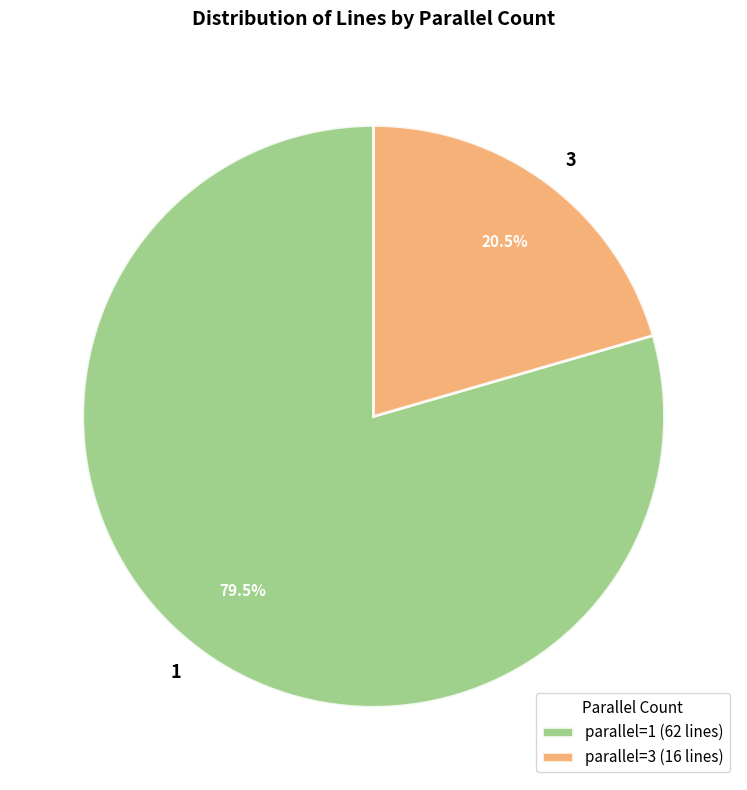

What percentage do 3 and 1 together represent?

100.0%